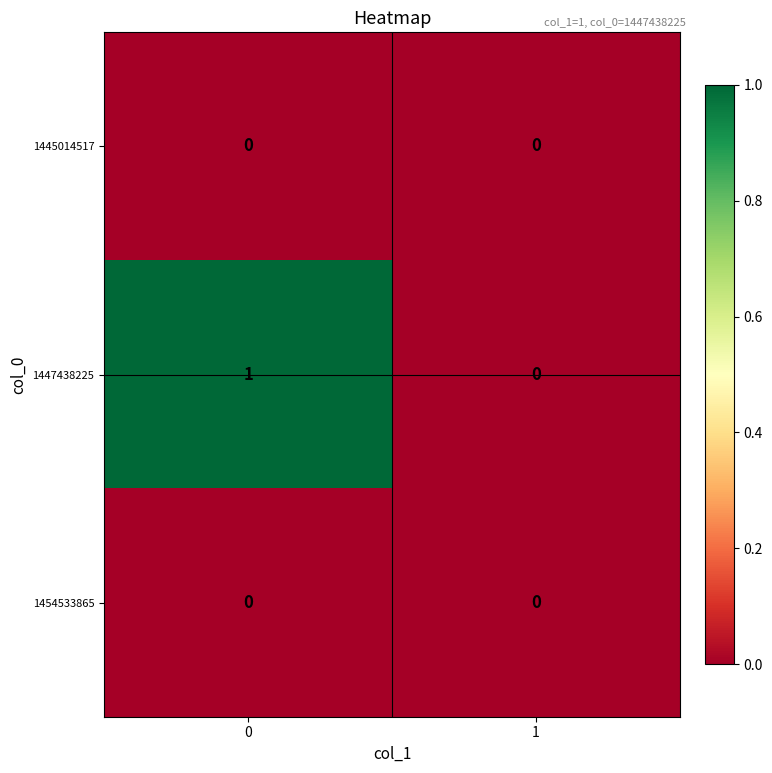

True or false: 1447438225 has a value of -1 at 1.

False